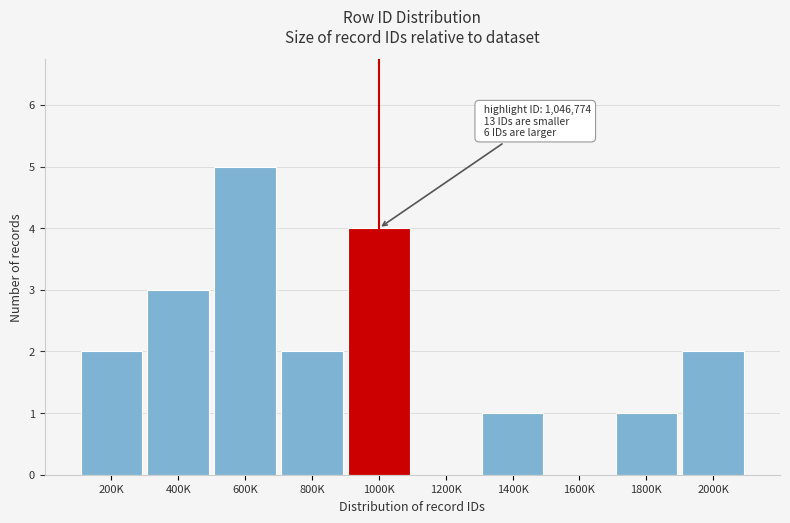

Reading left to right, transcribe all the data shown in this chart.

200K=2	400K=3	600K=5	800K=2	1000K=4	1200K=0	1400K=1	1600K=0	1800K=1	2000K=2